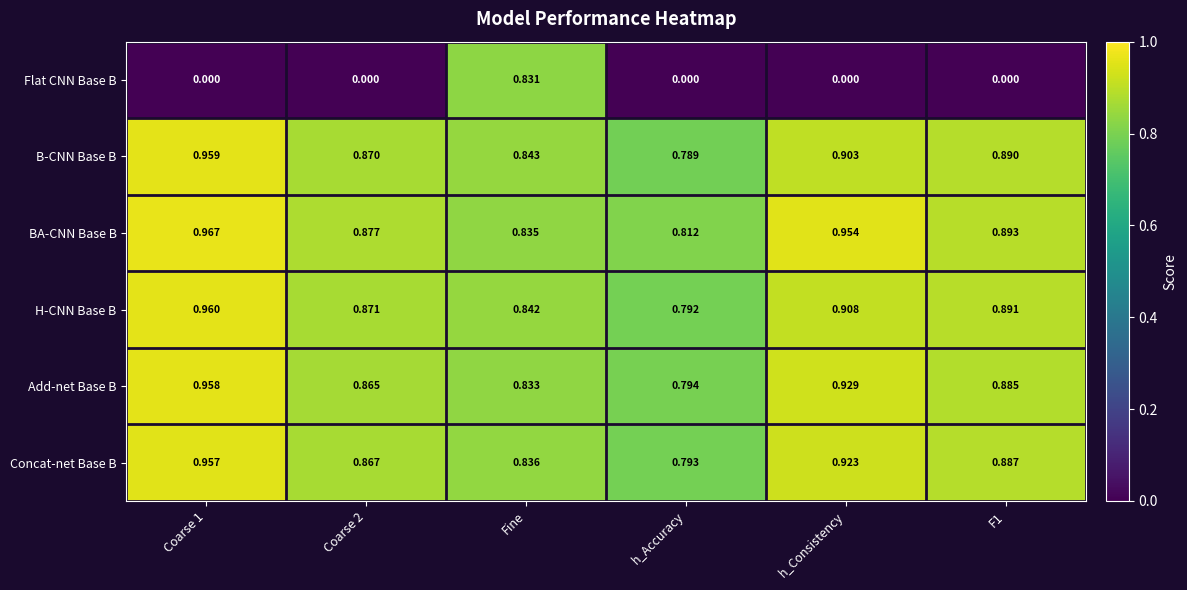

Which series has the largest range (max minus min)?

Flat CNN Base B